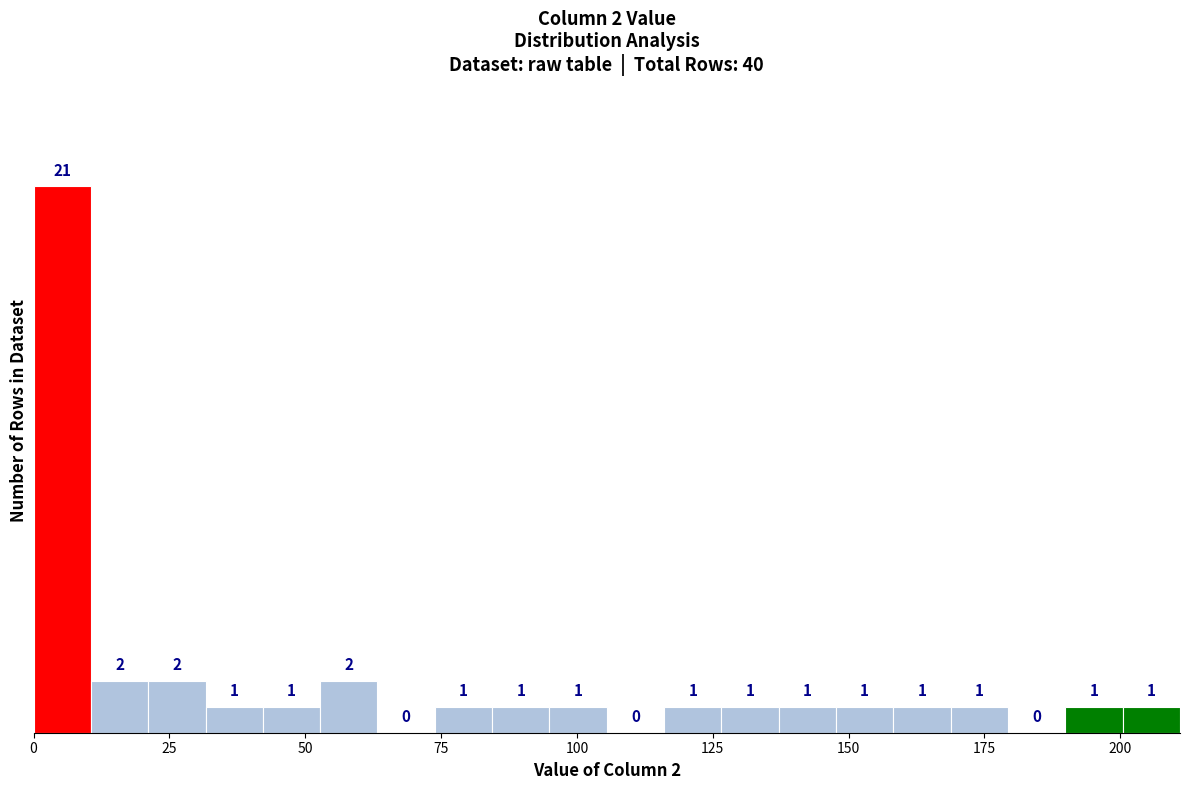

Read against the x-axis, roughly where is the centre of the tallest bar?

5